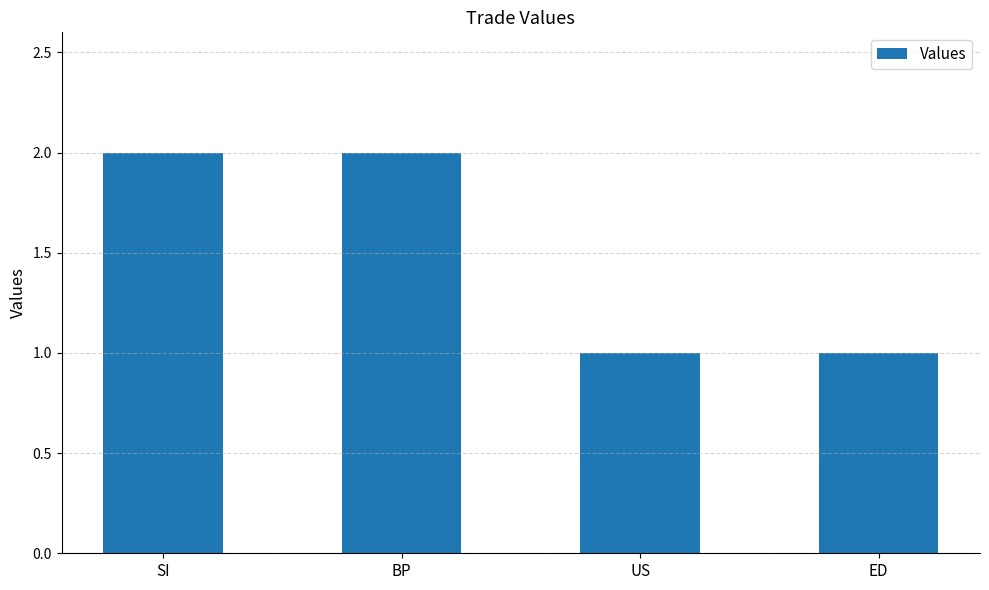

Reading left to right, what are all the values shown in this chart?

2	2	1	1